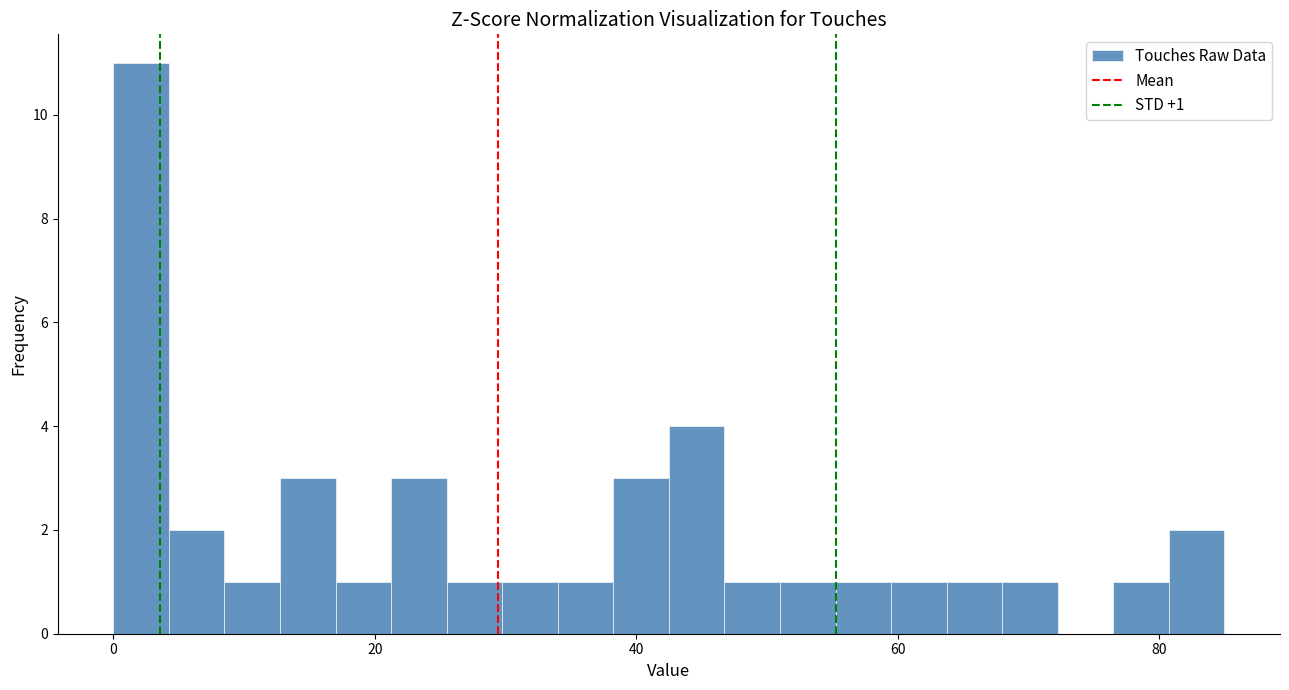

Read against the x-axis, roughly where is the centre of the tallest bar?

2